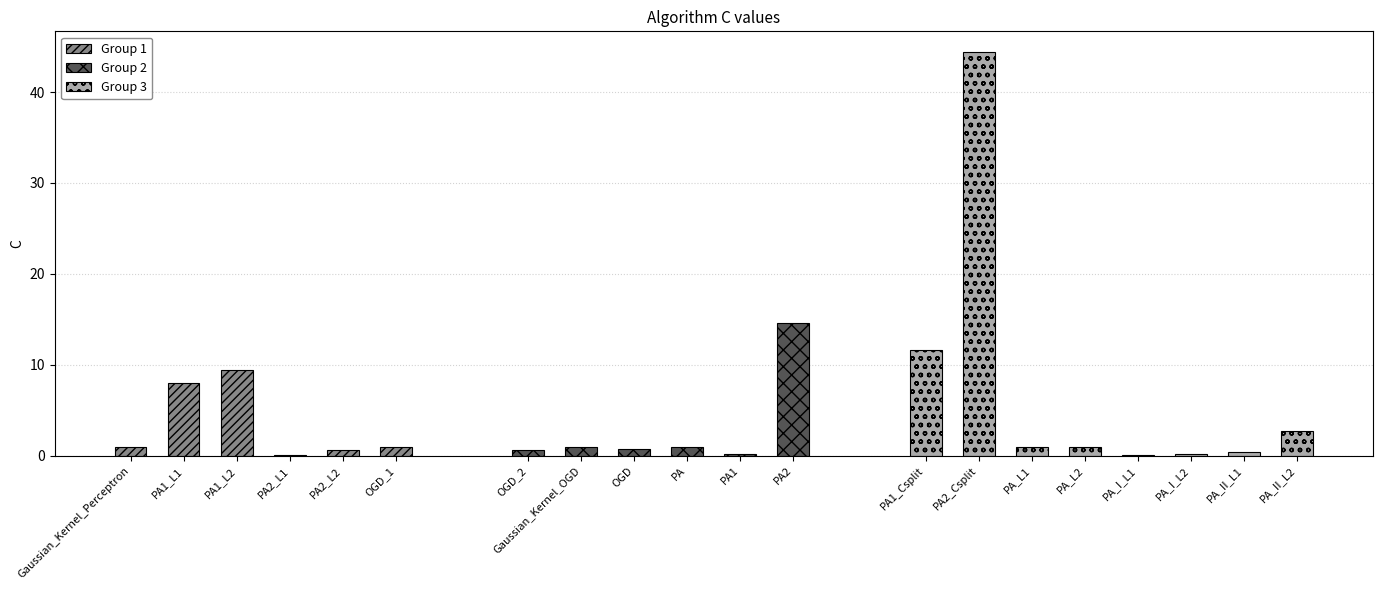

Is it true that the value at PA_L2 is 1.0?

True